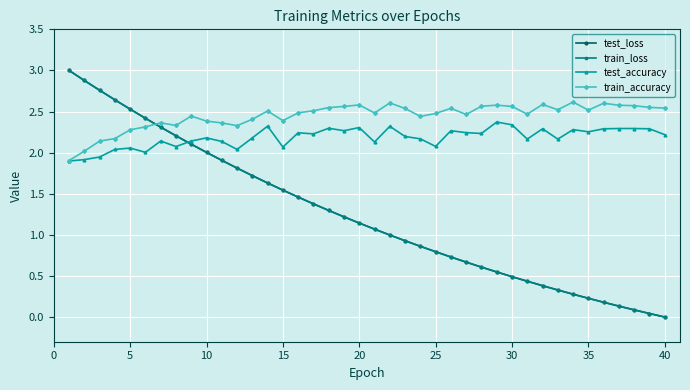

How many intersections are there between train_loss and train_accuracy?

1